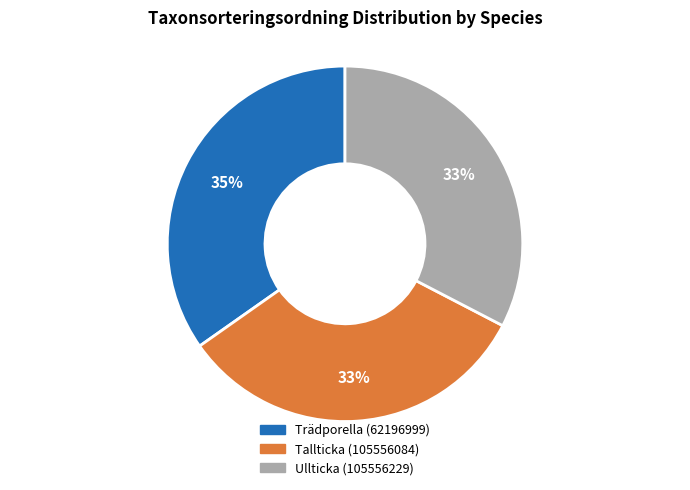

Is it true that Tallticka (105556084) is 26% of the pie?

False